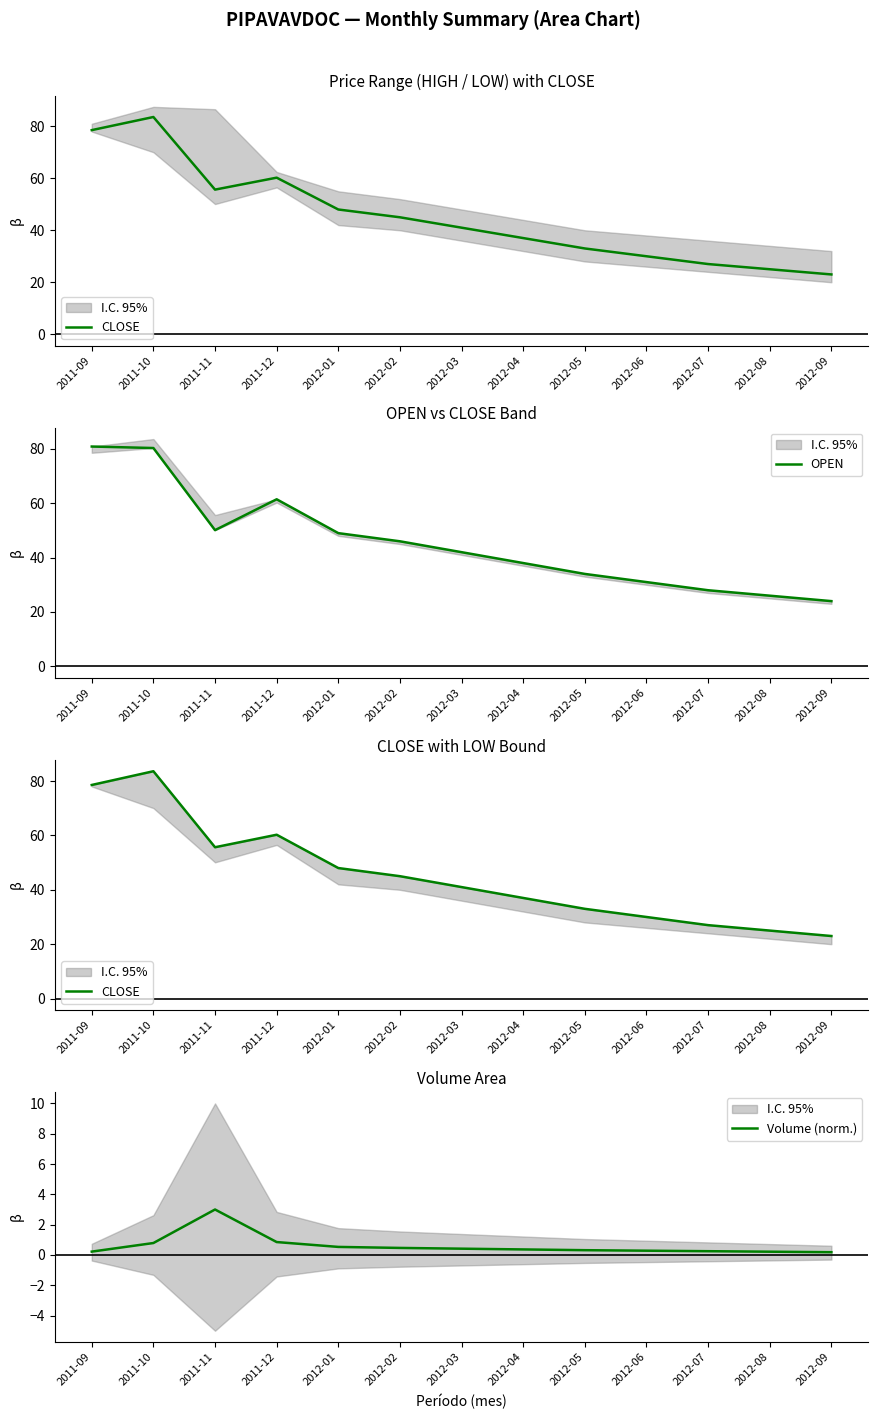

Rank the series at 2011-11 from highest to lowest value.

CLOSE, OPEN, Volume (norm.)